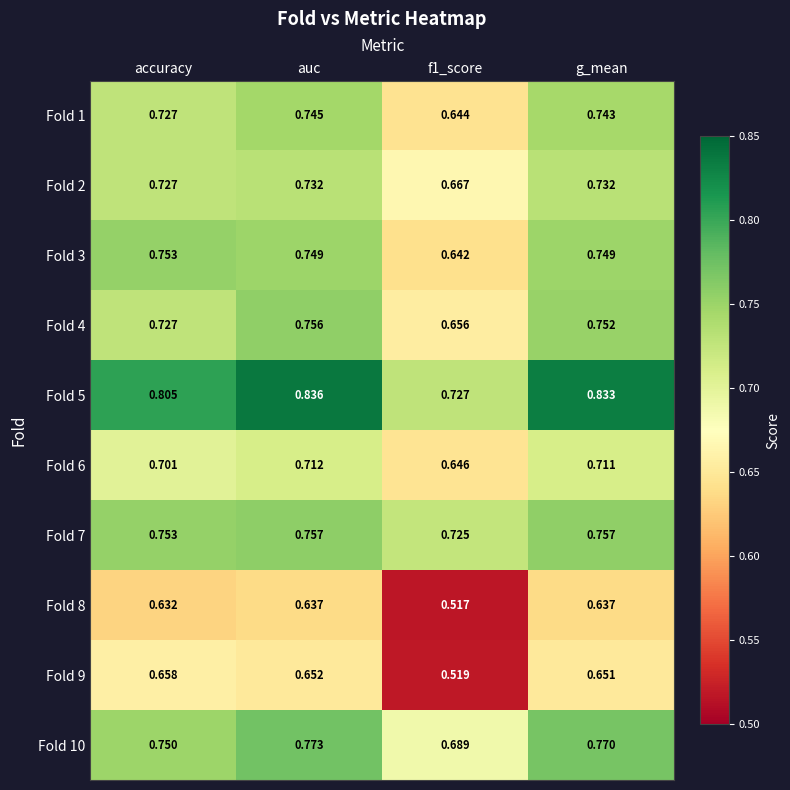

Is the value of Fold 8 at g_mean greater than the value of Fold 9 at g_mean?

No